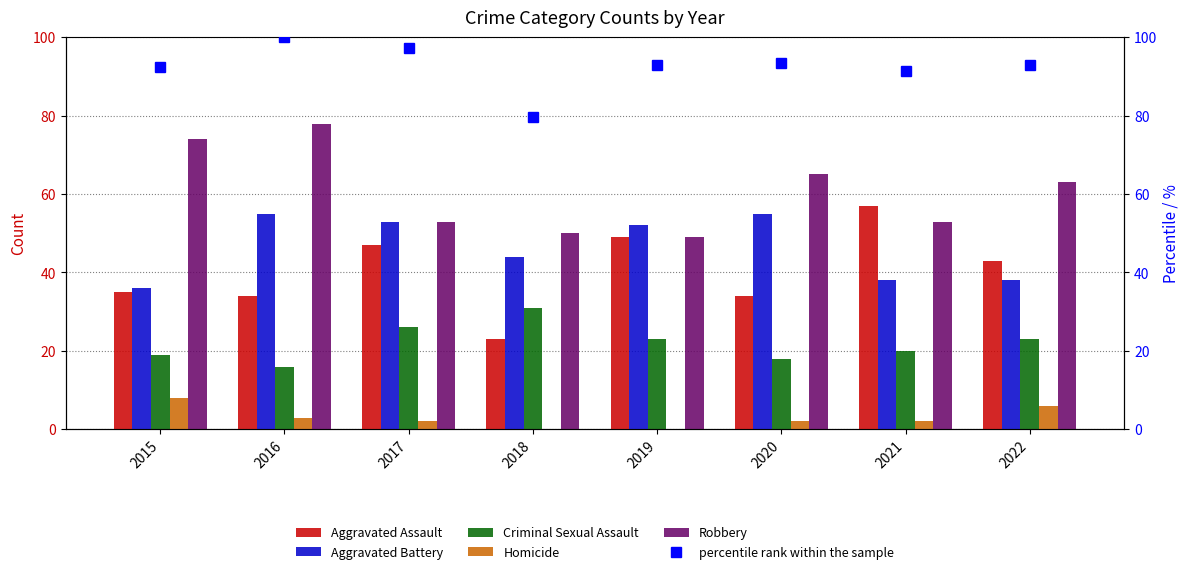

Where does the Aggravated Assault series first go above 43?

2017